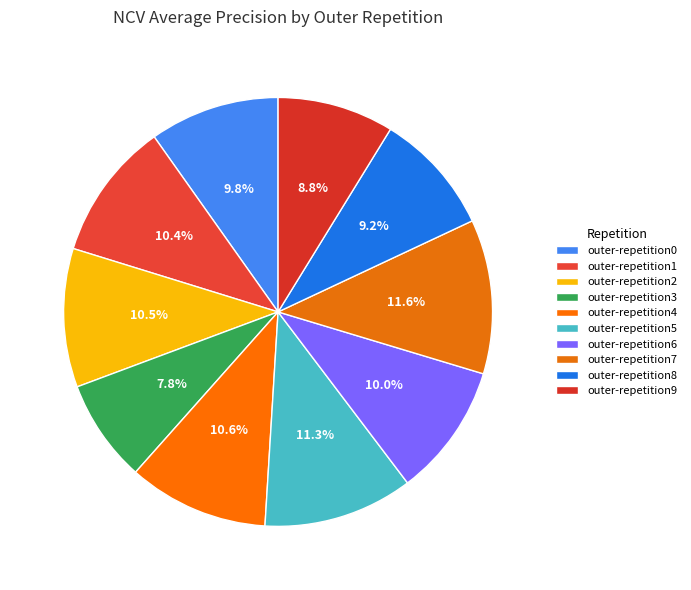

To the nearest percent, what percentage of the pie is outer-repetition5?

11%